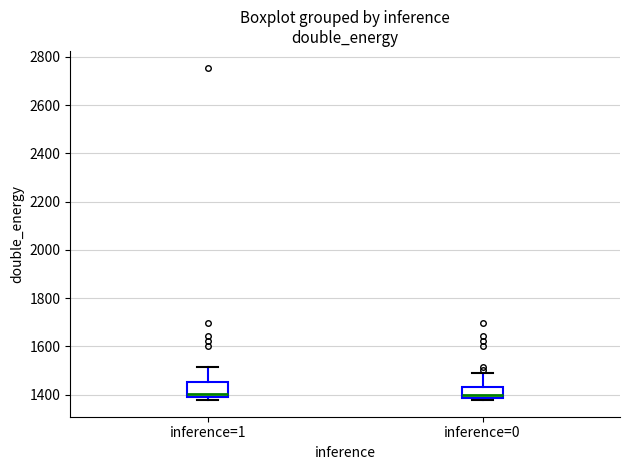

Reading left to right, transcribe this box plot: for each box, give where its median line is, the range the box spans, and where its two whiskers end, as read against the y-axis. The values are not printed on the chart, so give them approximately, as read against the axis.

inference=1: median 1400, box 1380 to 1460, whiskers 1380 (just below the box's lower edge) to 1520
inference=0: median 1400, box 1380 to 1440, whiskers 1380 (just below the box's lower edge) to 1480